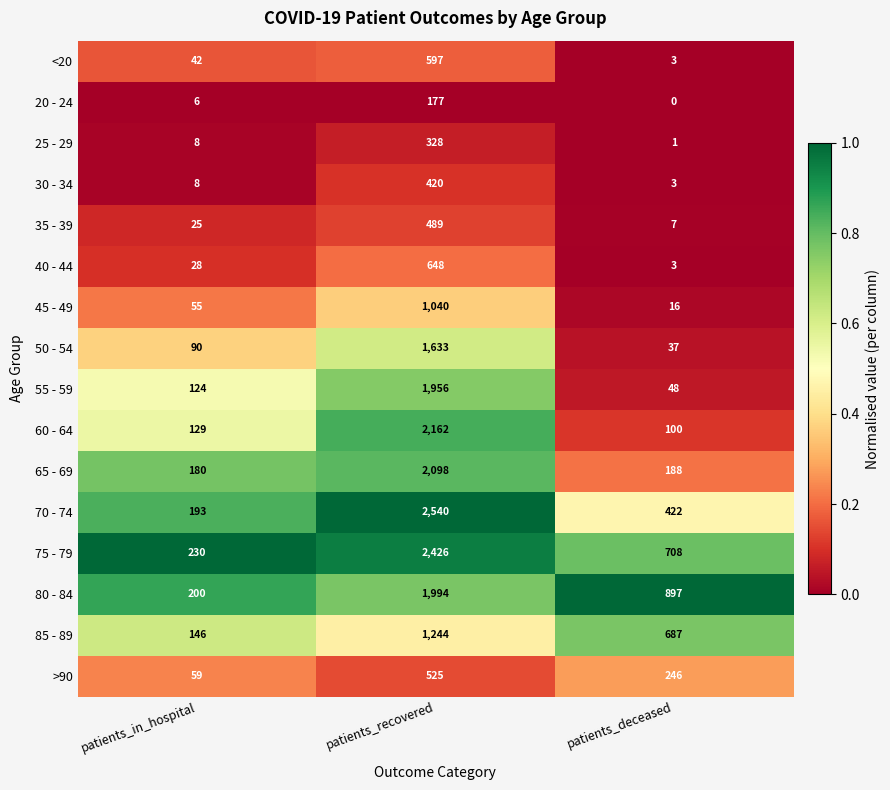

Read the 80 - 84 value at patients_deceased, to the nearest 100.

900